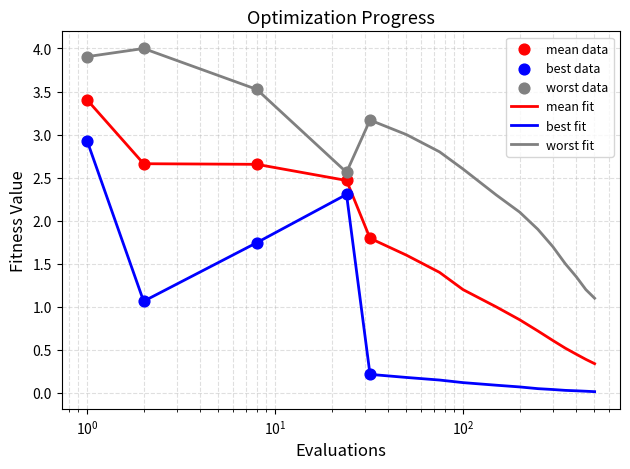

What is the difference between the maximum and minimum values in the best fit series?

2.9